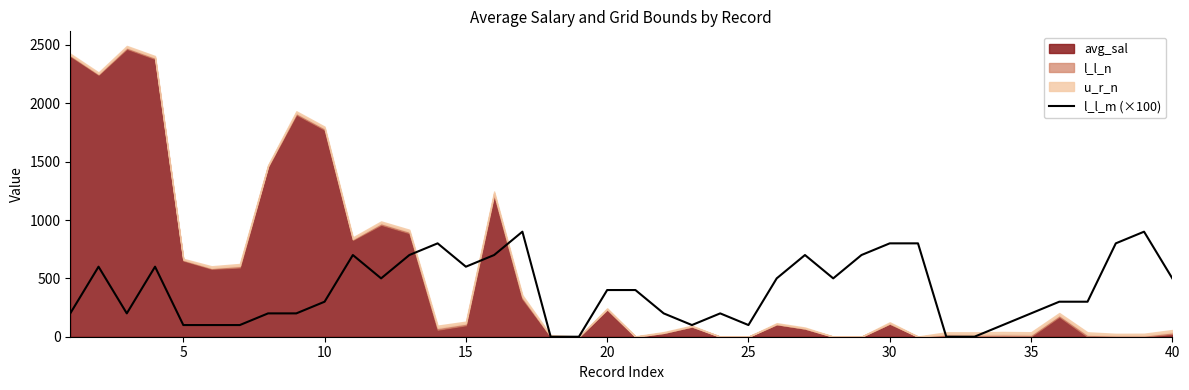

How many values are above zero?

36